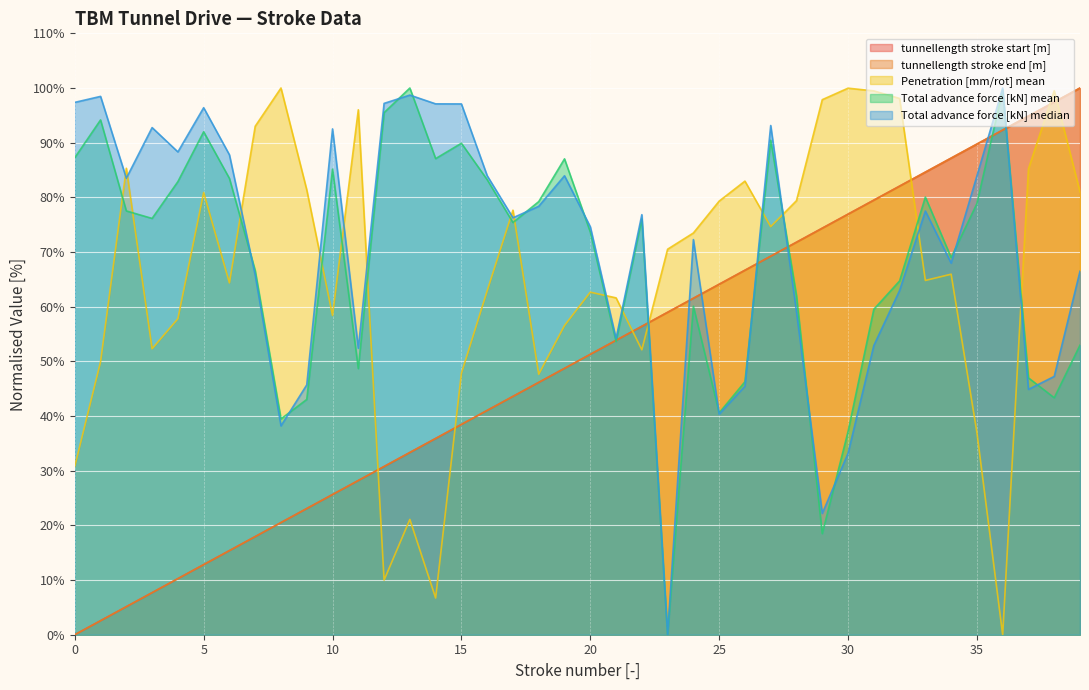

At 12, list the series in order from smallest to largest.

Penetration [mm/rot] mean, tunnellength stroke start [m], tunnellength stroke end [m], Total advance force [kN] mean, Total advance force [kN] median